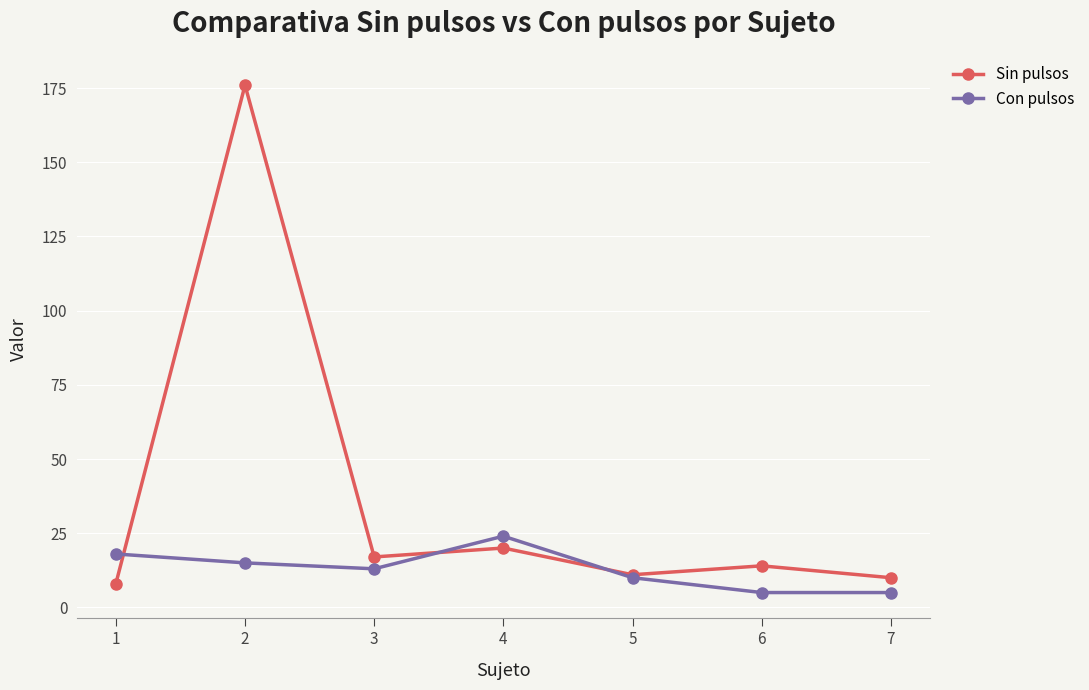

The value of Con pulsos at 7 is 5. True or false?

True